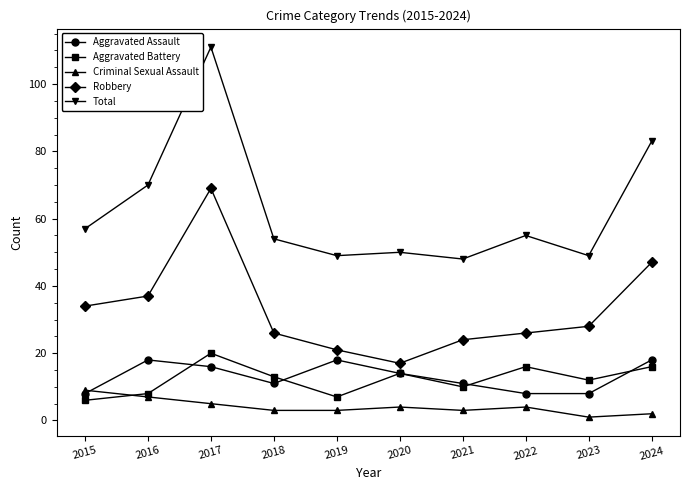

True or false: Aggravated Battery has a value of 2 at 2019.

False